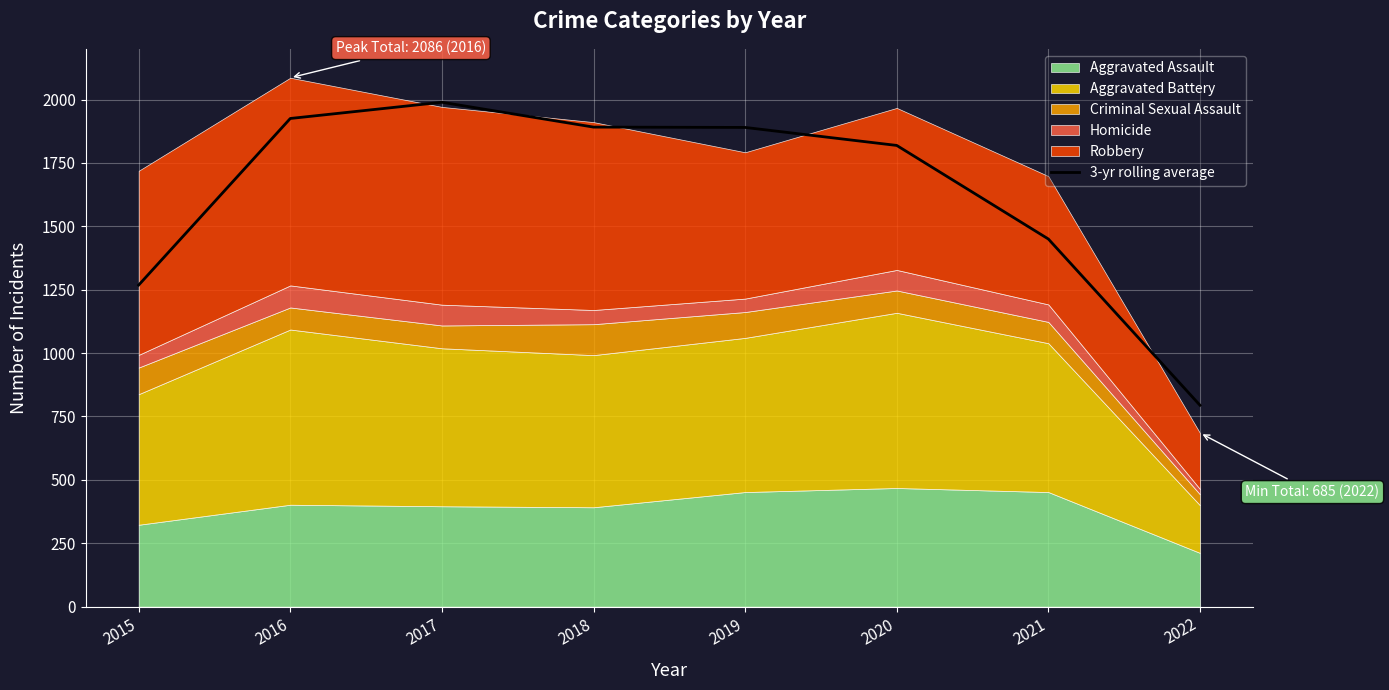

What is the value of the 5th point from the left?

1890.0